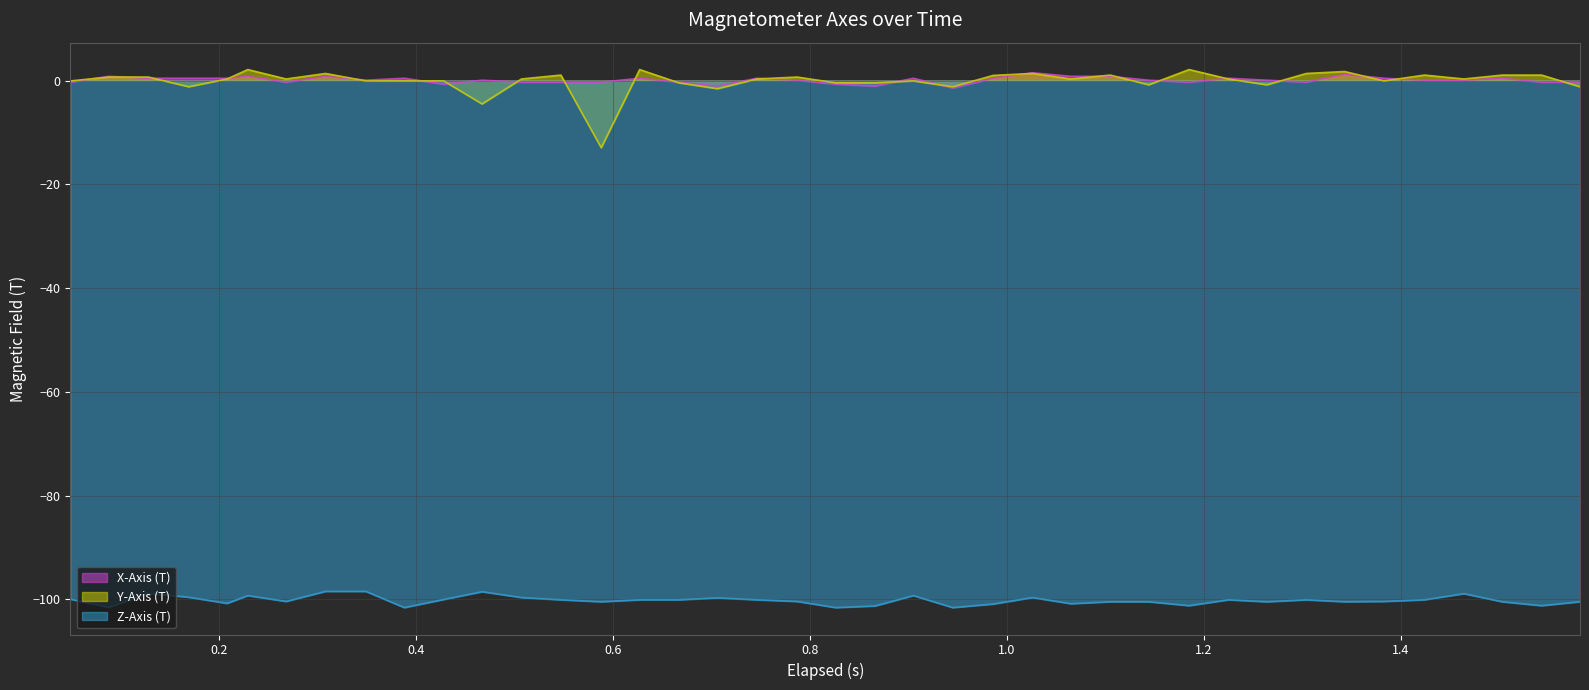

What is the average value of the Z-Axis (T) series?

-100.2